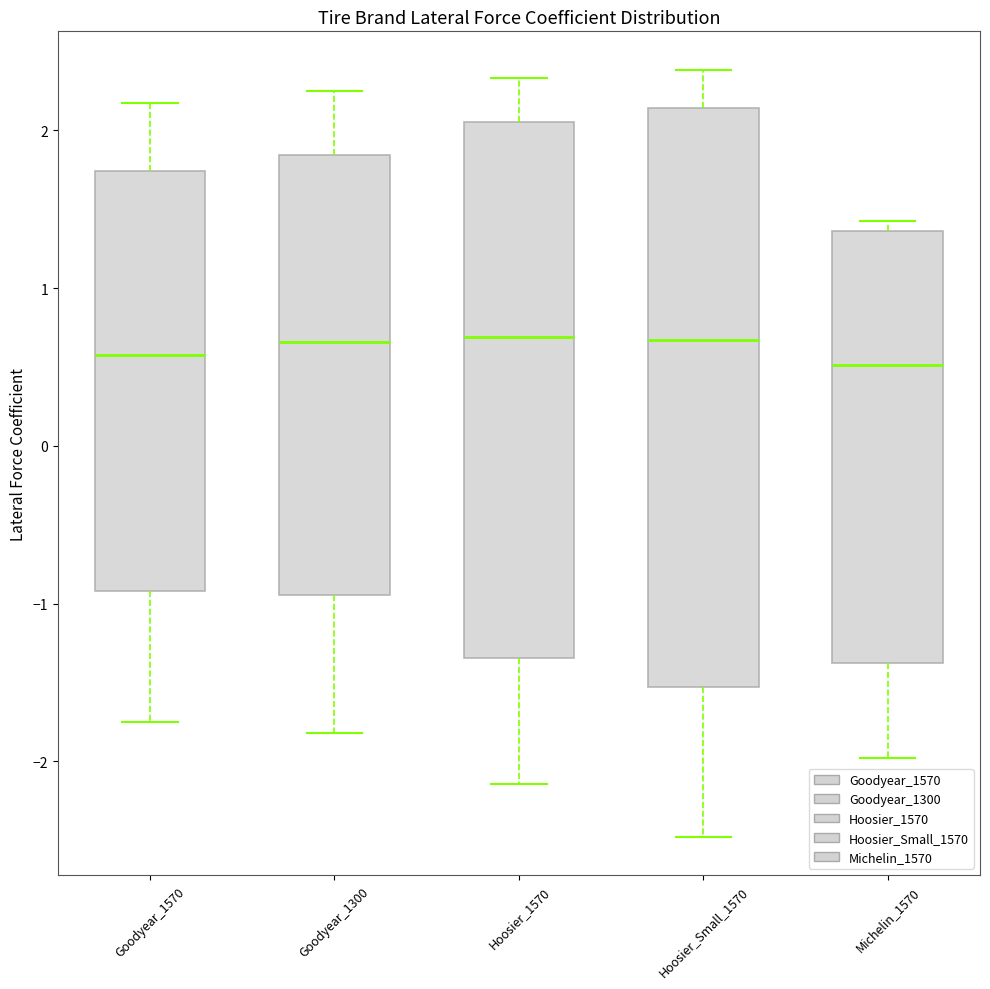

Reading left to right, read every box against the y-axis: the position of its median line, the range the box covers, and the ends of its whiskers. The values are not printed on the chart, so give them approximately, as read against the axis.

Goodyear_1570: median 0.6, box -0.9 to 1.7, whiskers -1.8 to 2.2
Goodyear_1300: median 0.7, box -0.9 to 1.8, whiskers -1.8 to 2.3
Hoosier_1570: median 0.7, box -1.3 to 2.1, whiskers -2.1 to 2.3
Hoosier_Small_1570: median 0.7, box -1.5 to 2.1, whiskers -2.5 to 2.4
Michelin_1570: median 0.5, box -1.4 to 1.4, whiskers -2.0 to 1.4 (just above the box's upper edge)